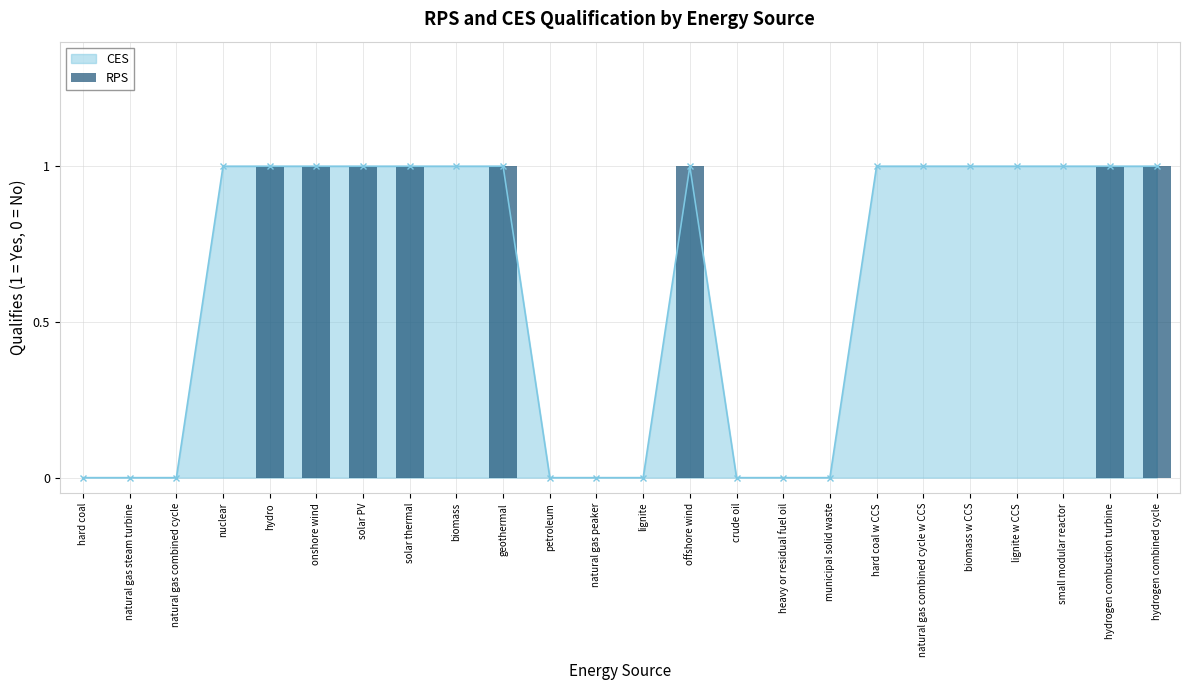

Is it true that CES equals 1 at solar thermal?

True